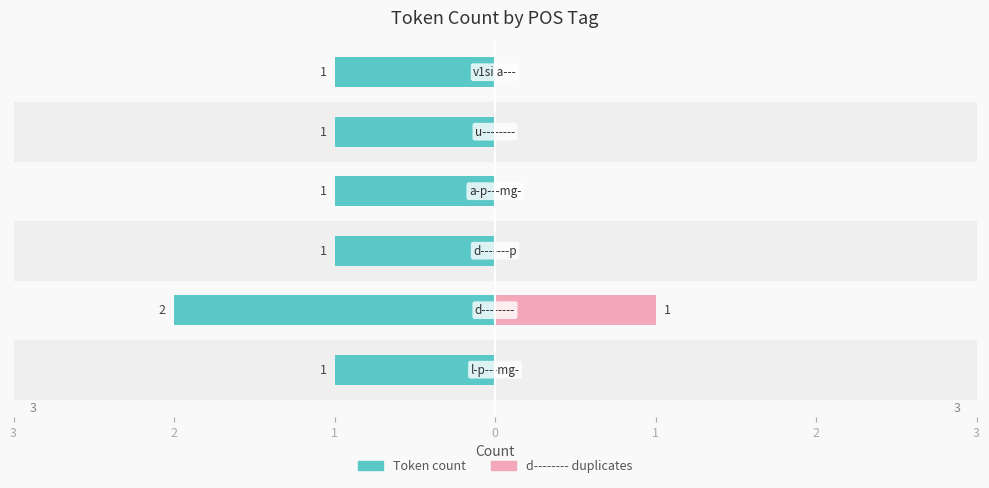

Reading left to right, transcribe all the data shown in this chart.

Token count (left): -1	-2	-1	-1	-1	-1
d-------- count (right): 0	1	0	0	0	0